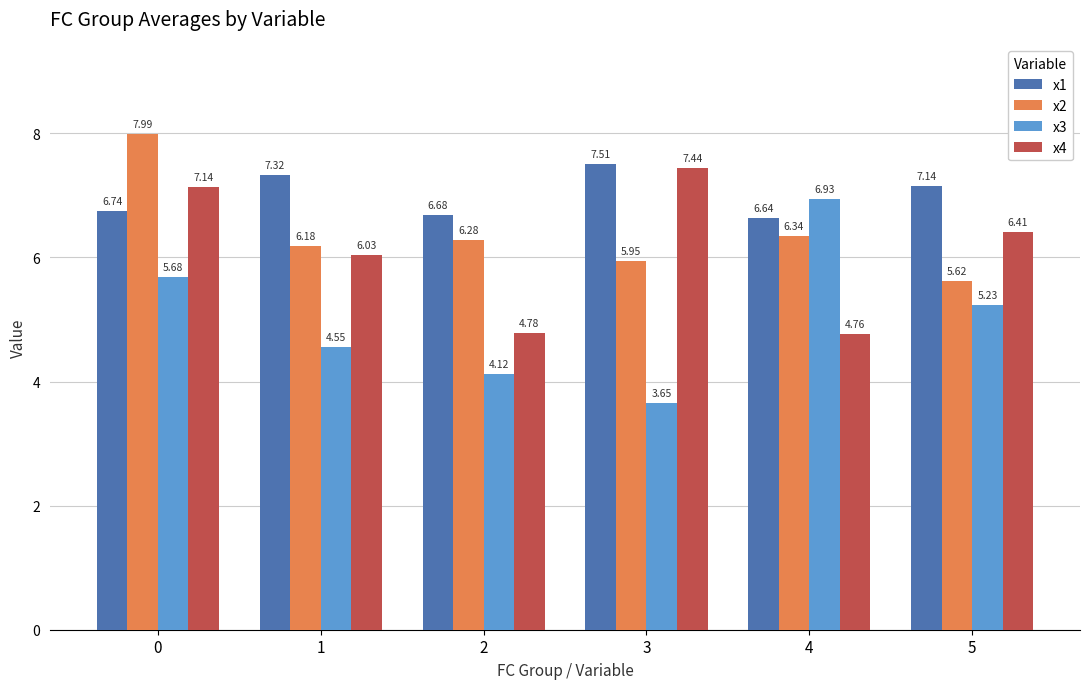

Rank the categories by x3 value from highest to lowest.

4, 0, 5, 1, 2, 3